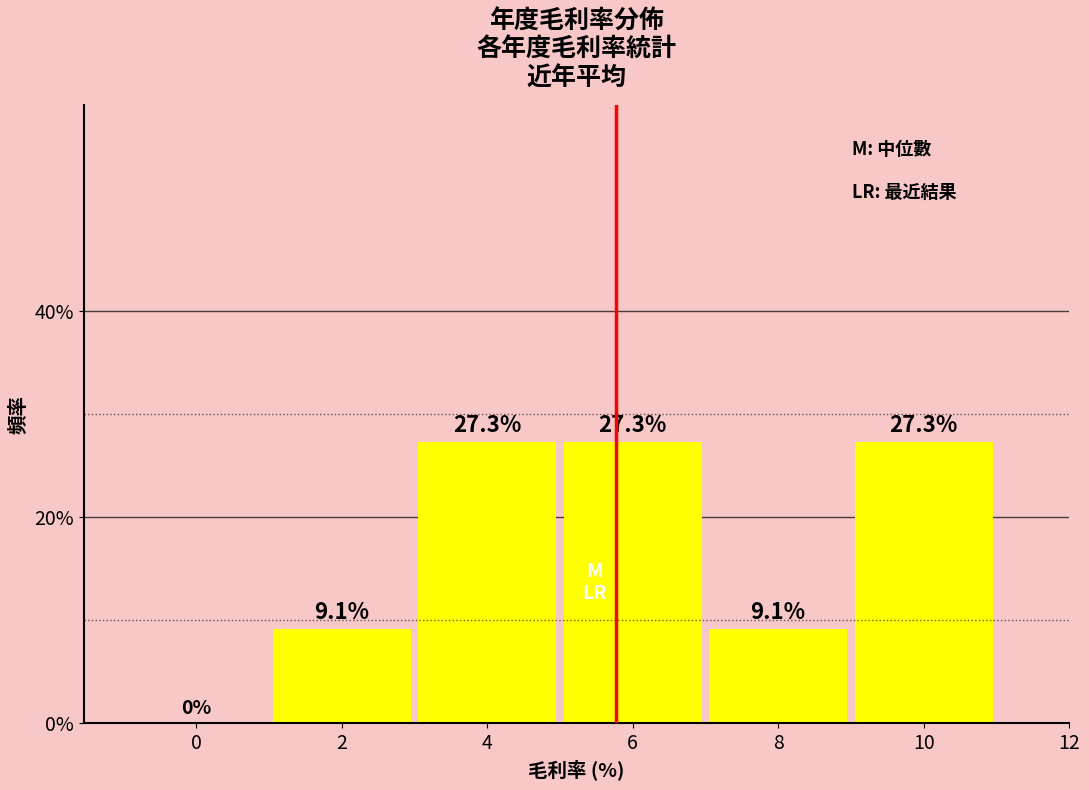

Reading right to left, list all the values displayed in this chart.

10=27.3	8=9.1	6=27.3	4=27.3	2=9.1	0=0.0